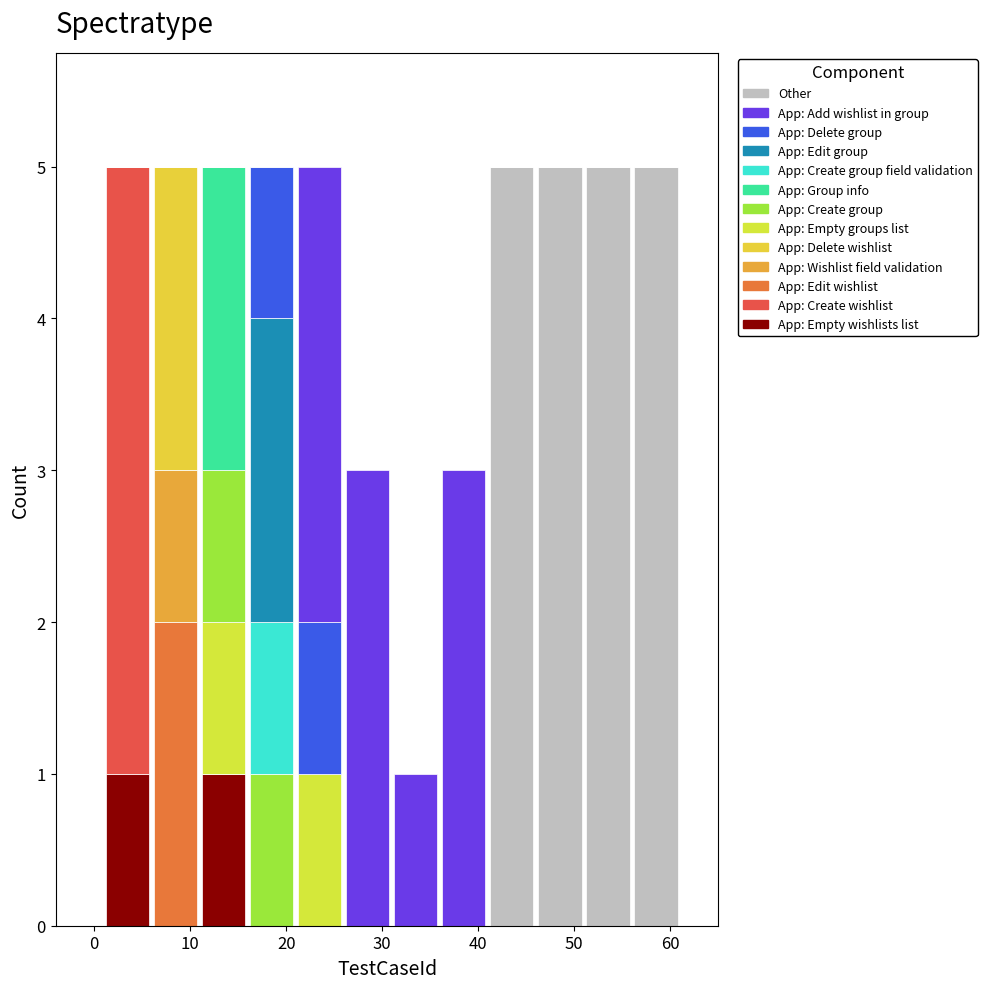

Reading left to right, transcribe this chart: for each stacked bar, give the range it covers on the x-axis and its total height. The values are not printed on the chart, so give them approximately, as read against the axis.

1 to 6: 5
6 to 11: 5
11 to 16: 5
16 to 21: 5
21 to 26: 5
26 to 31: 3
31 to 36: 1
36 to 41: 3
41 to 46: 5
46 to 51: 5
51 to 56: 5
56 to 61: 5